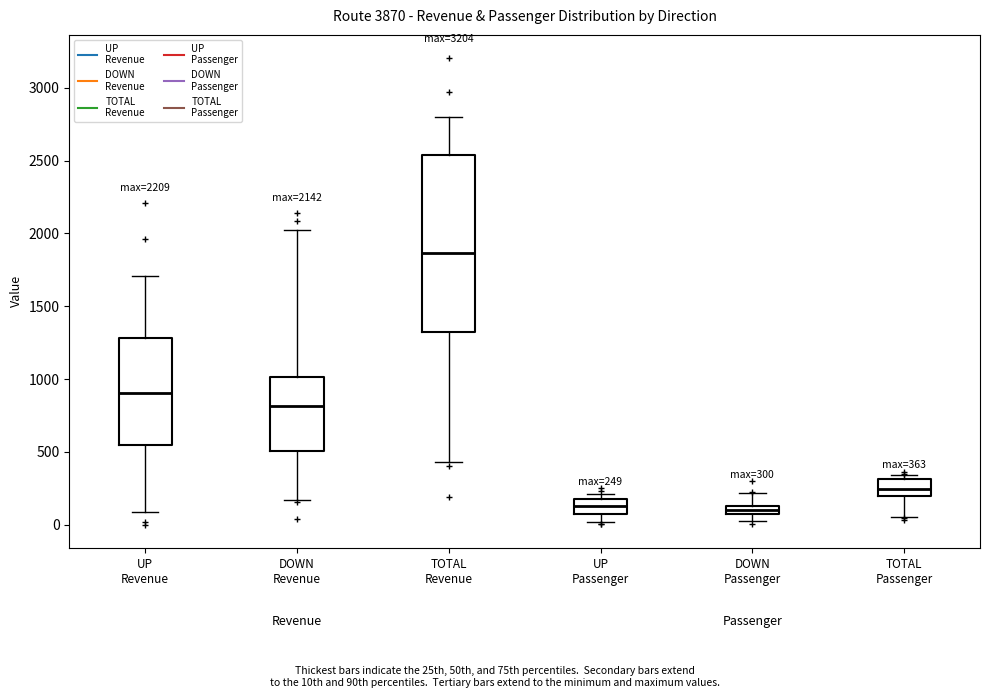

Which box's median line is the highest?

TOTAL Revenue